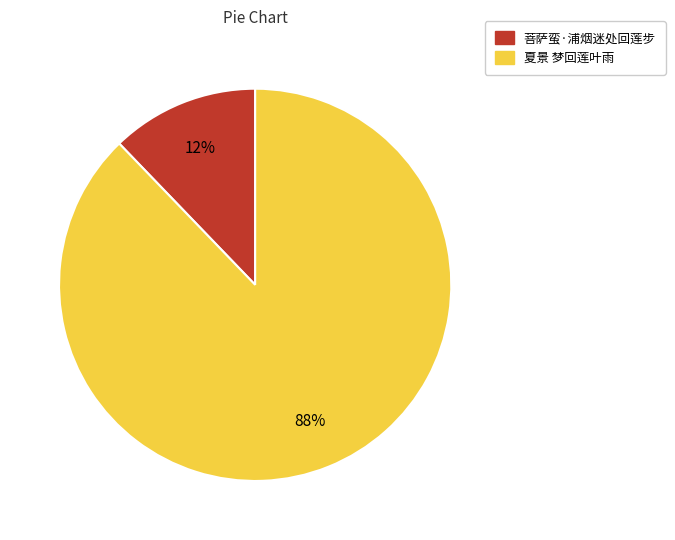

What is the ratio of the value at 菩萨蛮·浦烟迷处回莲步 to the value at 夏景 梦回莲叶雨?

0.1